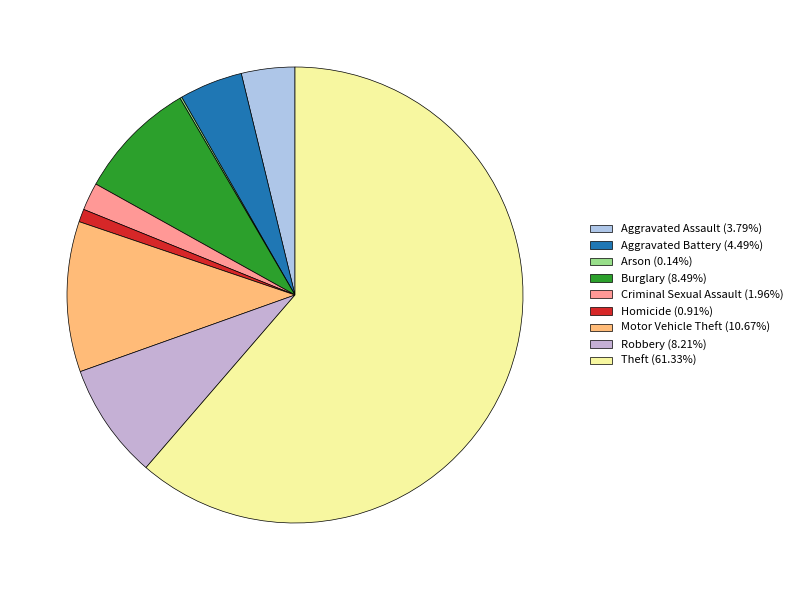

What percentage is NOT represented by Aggravated Assault?

96.2%